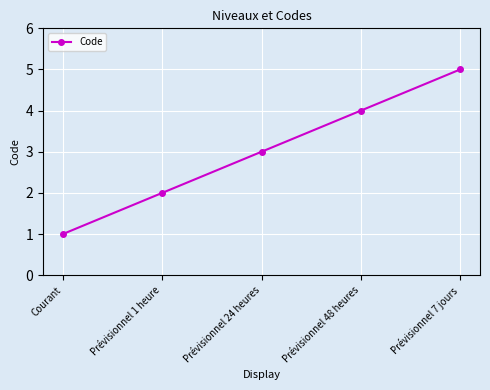

Is this an area chart (filled region under the line)?

No